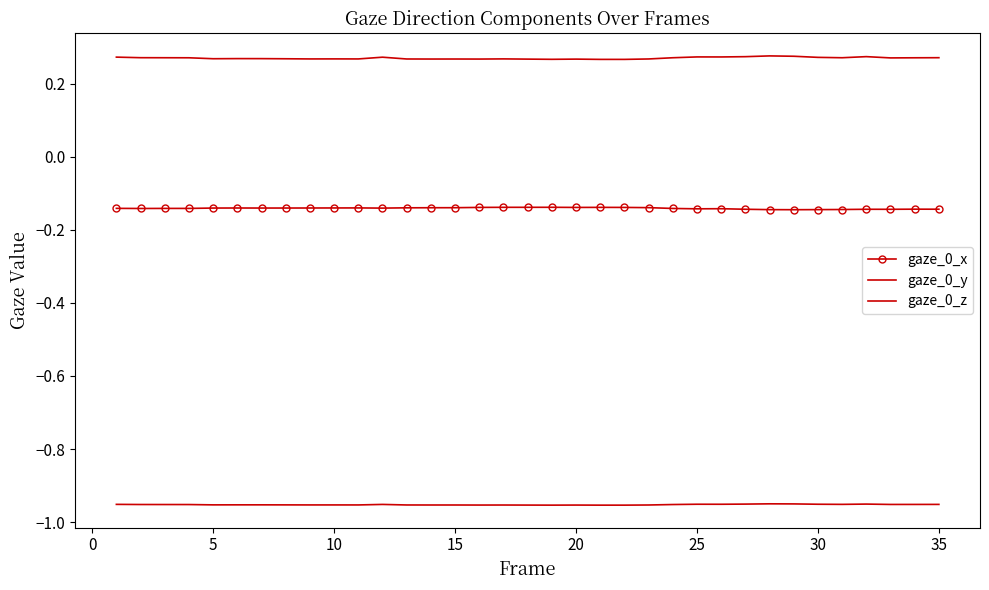

Which series has the largest total across all categories?

gaze_0_y